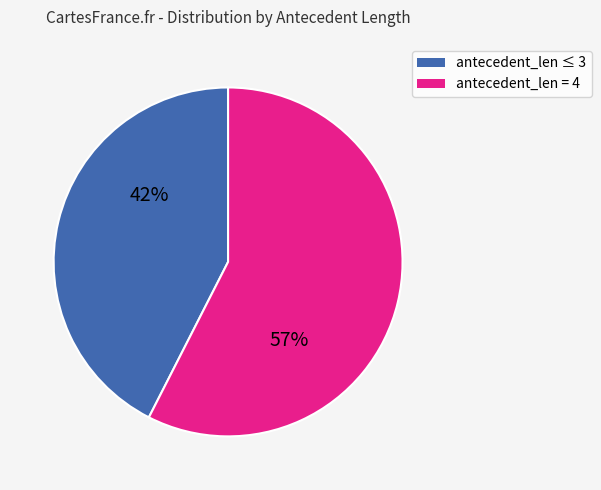

To the nearest percent, what is the average slice percentage?

50%